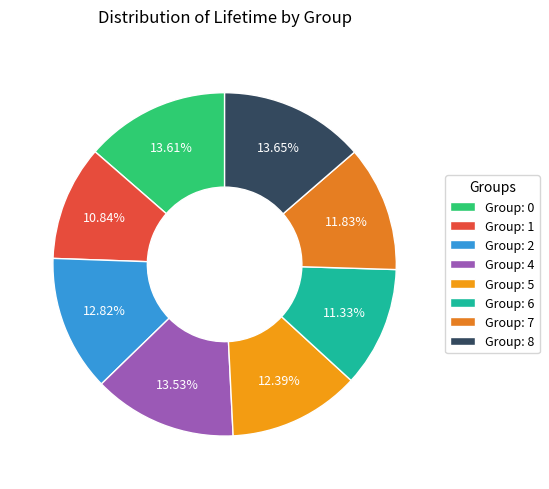

To the nearest percent, what portion does Group: 2 represent?

13%